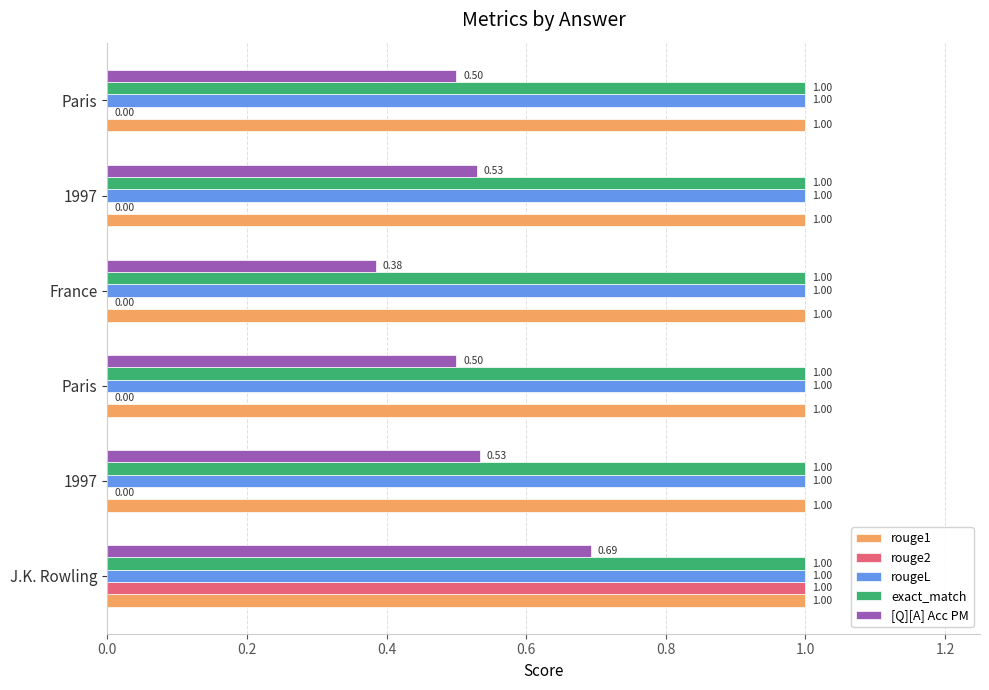

What are all the series names shown in the legend?

rouge1, rouge2, rougeL, exact_match, [Q][A] Acc PM